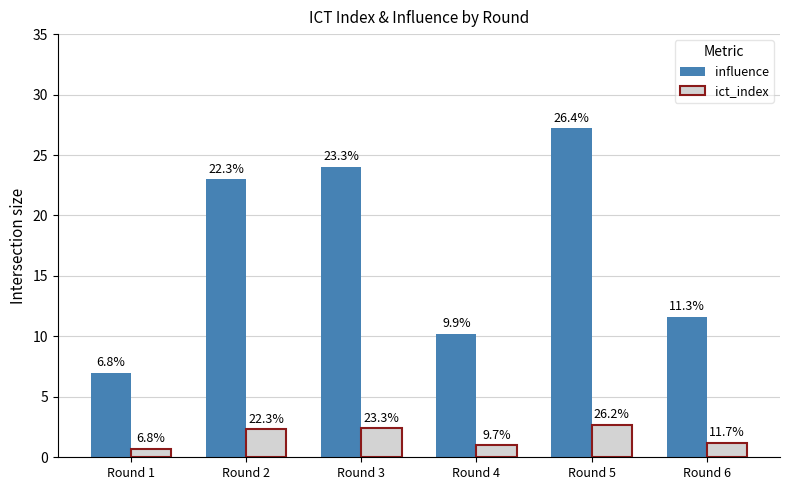

Which series has the largest range (max minus min)?

influence